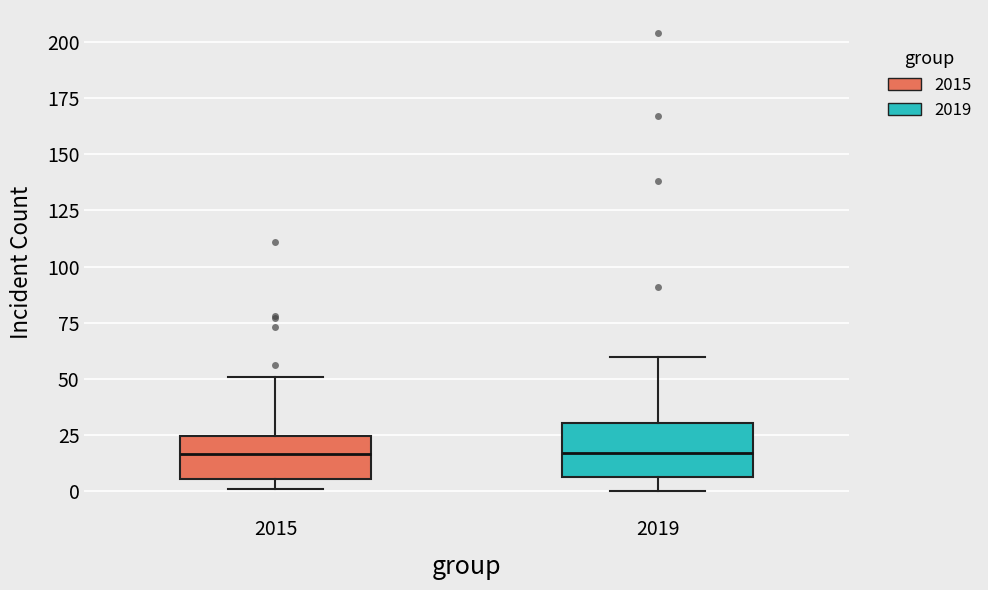

Reading left to right, read every box against the y-axis: the position of its median line, the range the box covers, and the ends of its whiskers. The values are not printed on the chart, so give them approximately, as read against the axis.

2015: median 15, box 5 to 25, whiskers 0 to 50
2019: median 15, box 5 to 30, whiskers 0 to 60